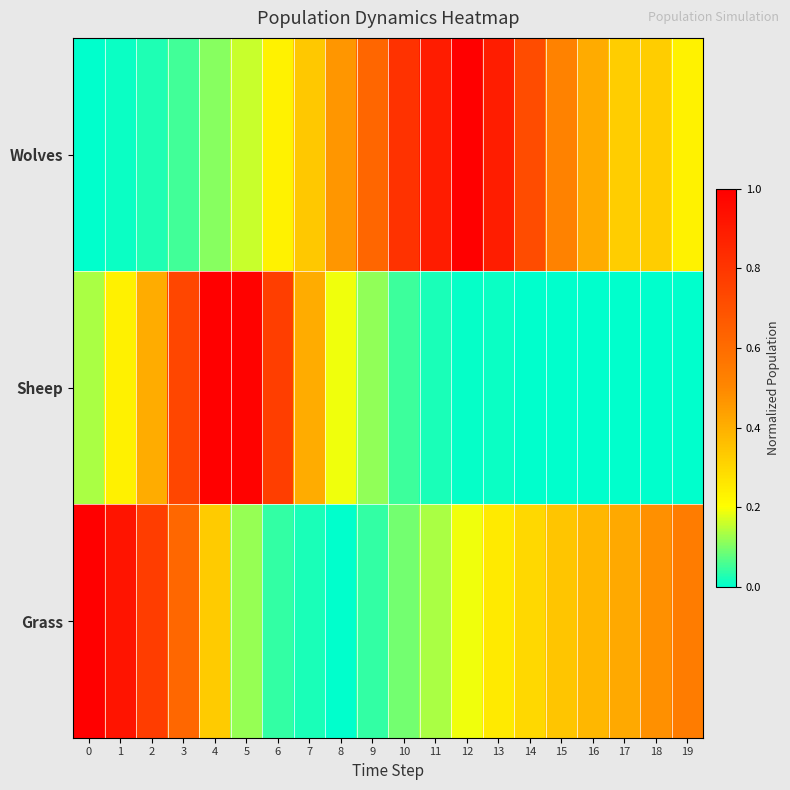

How many series are shown in this chart?

3